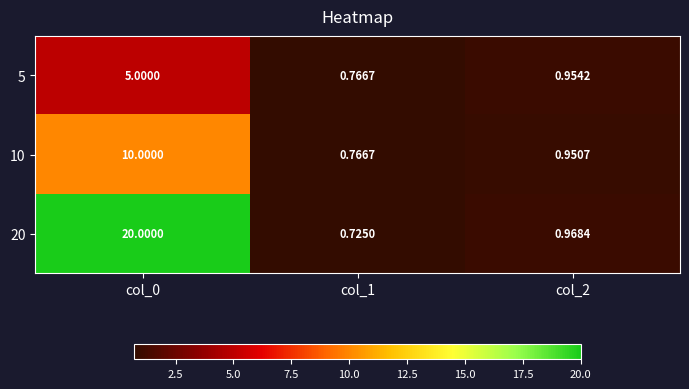

Is the value of 10 at col_0 greater than the value of 20 at col_2?

Yes